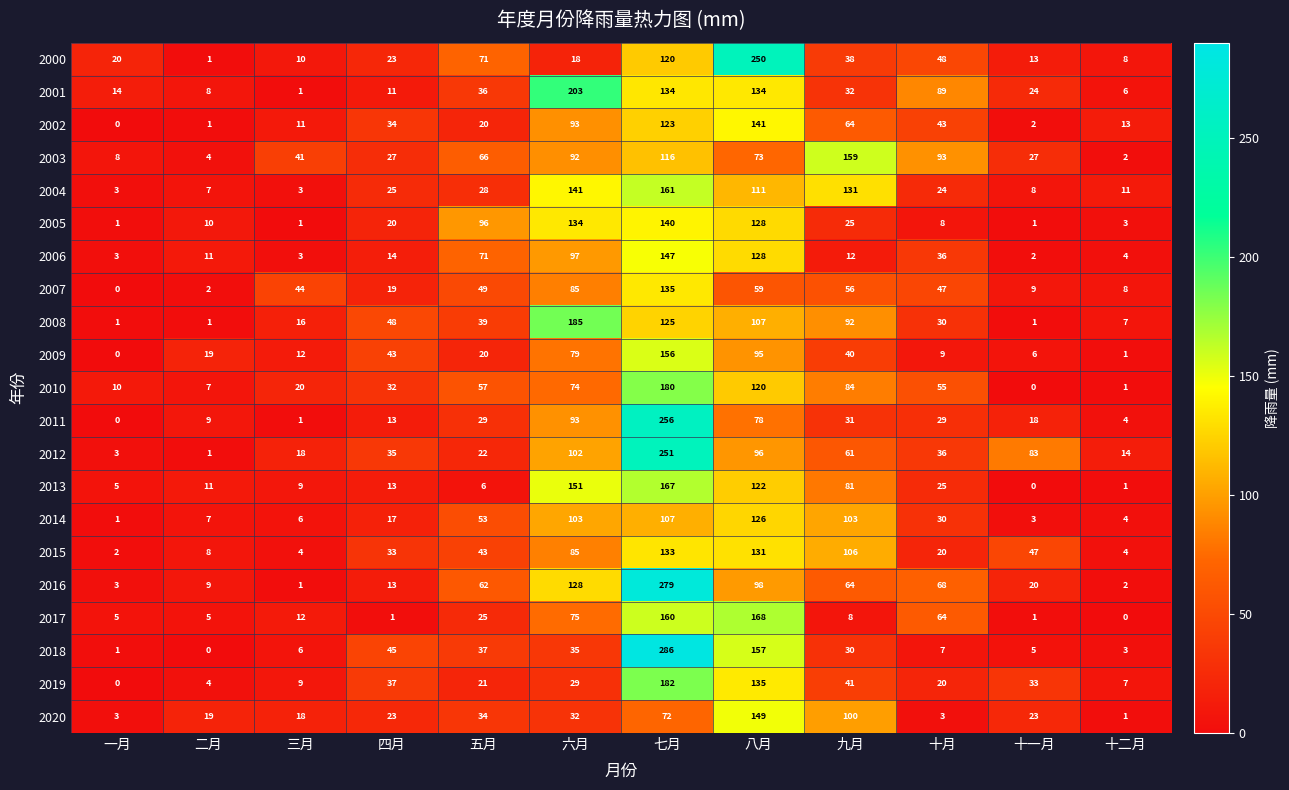

How many data points does each series have?

12